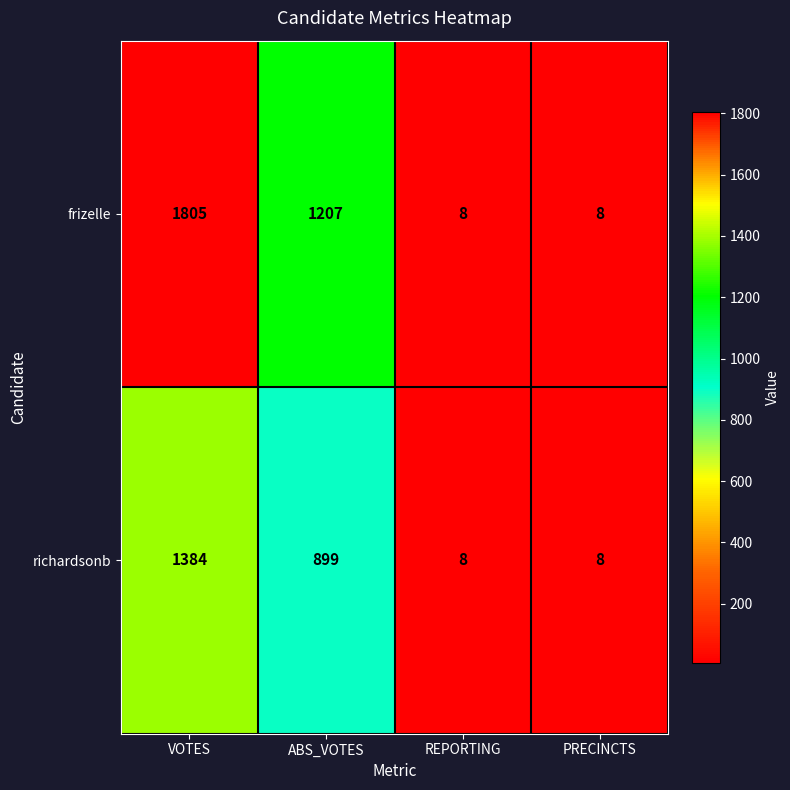

How many series are shown in this chart?

2